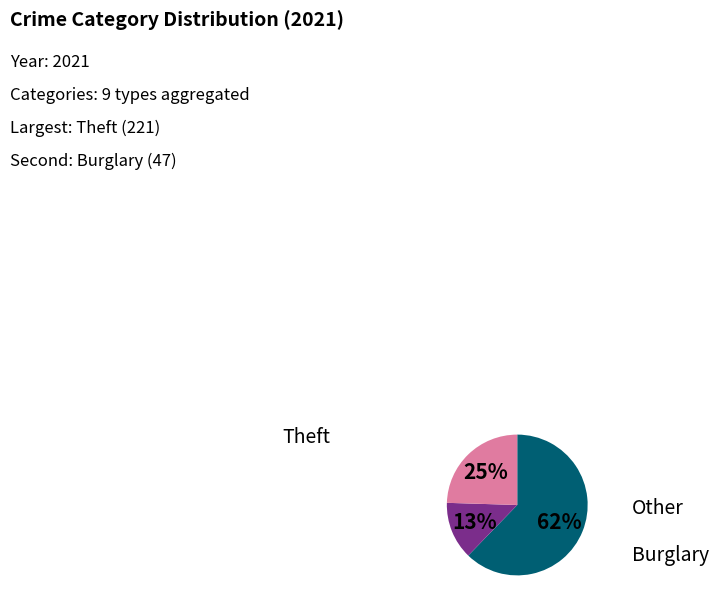

To the nearest percent, what is the difference between the largest and smallest slice percentages?

49%